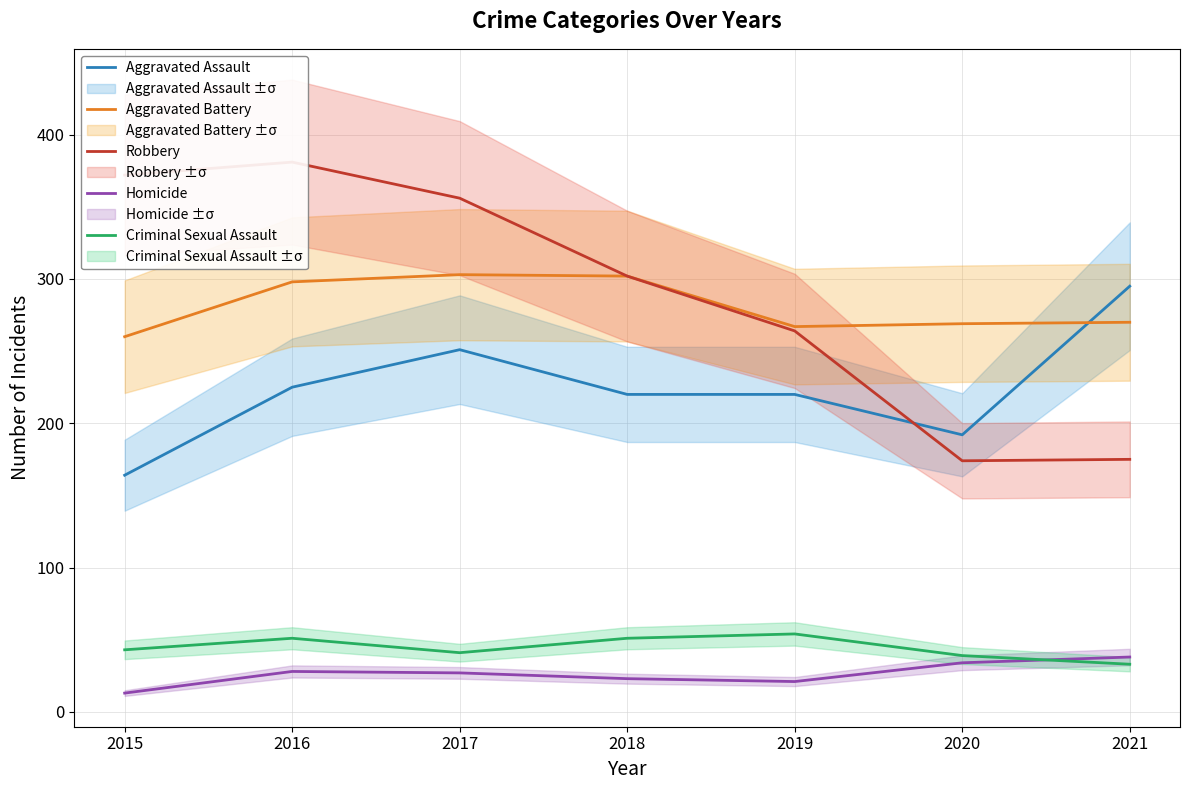

What is the difference between the maximum and minimum values in the Aggravated Battery series?

43